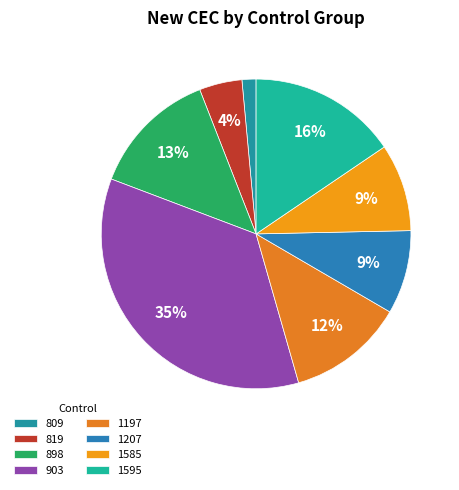

Is 903 the majority of the pie?

No